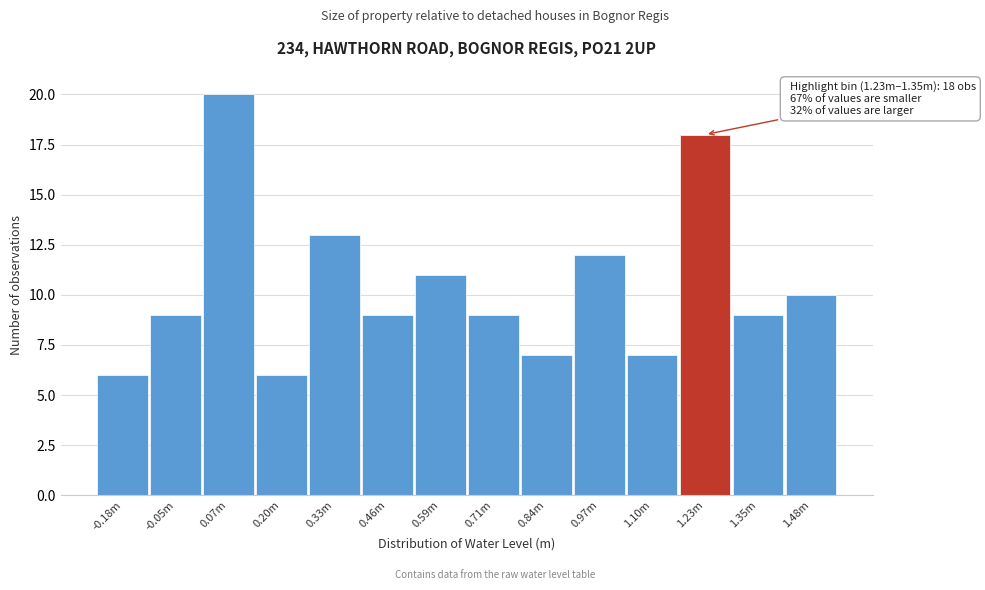

Reading right to left, transcribe all the data shown in this chart.

10	9	18	7	12	7	9	11	9	13	6	20	9	6